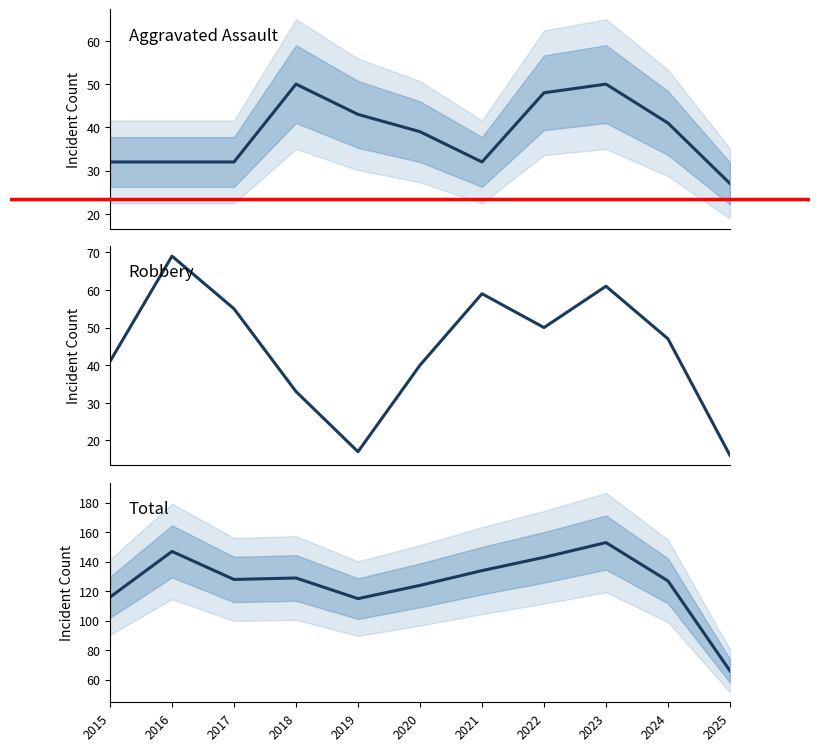

How many values in the Aggravated Assault series exceed 39?

5